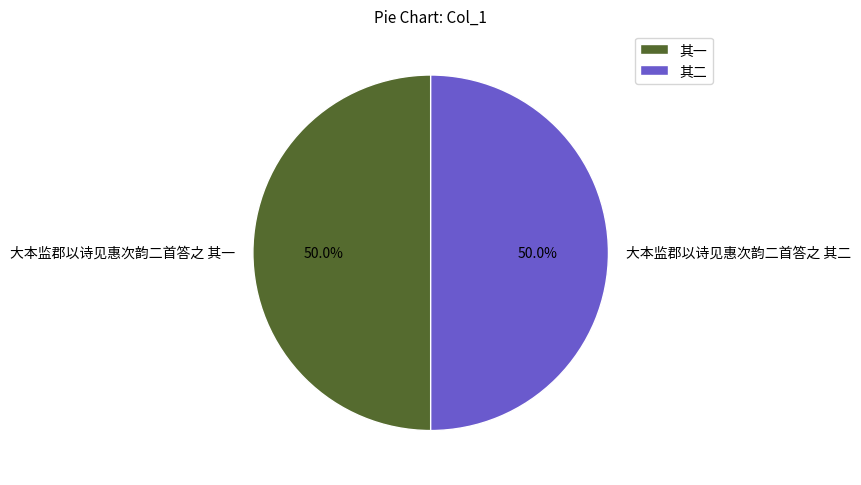

Rank the categories by value from highest to lowest.

大本监郡以诗见惠次韵二首答之 其二, 大本监郡以诗见惠次韵二首答之 其一